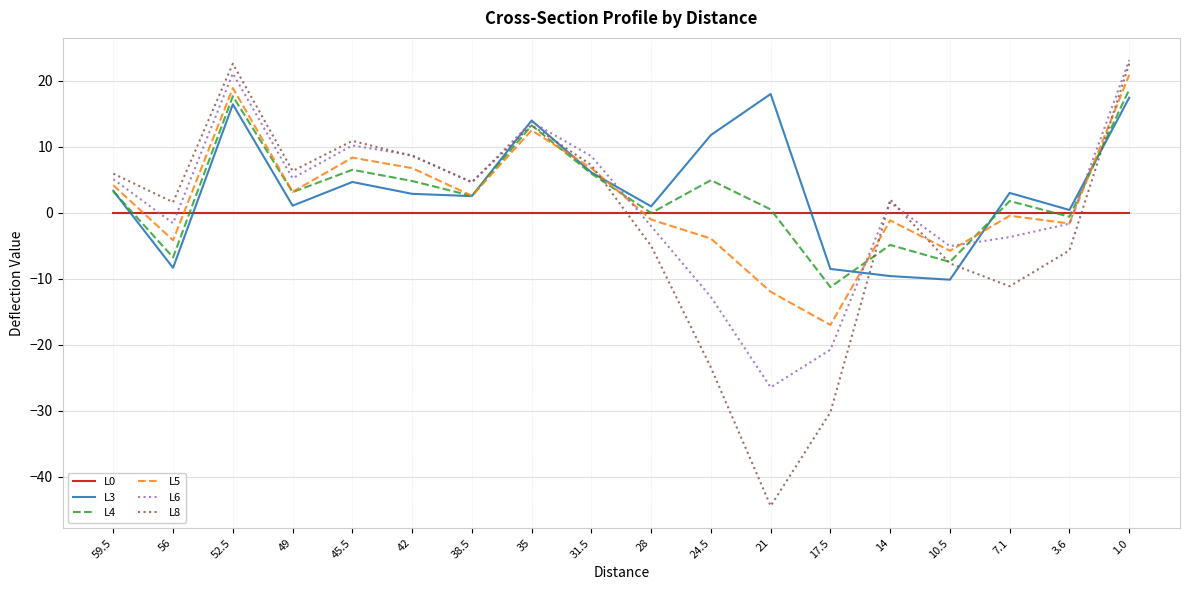

Is the value of L3 at 10.5 greater than the value of L5 at 7.1?

No